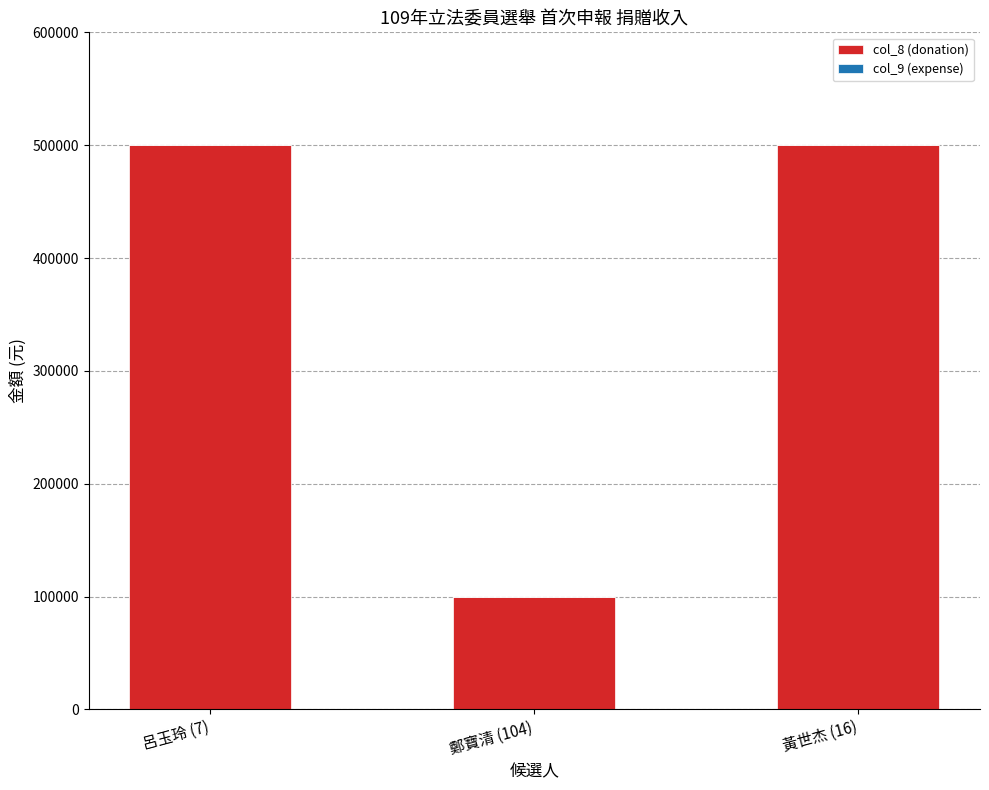

What is the change in value from 呂玉玲 (7) to 鄭寶清 (104)?

-400000